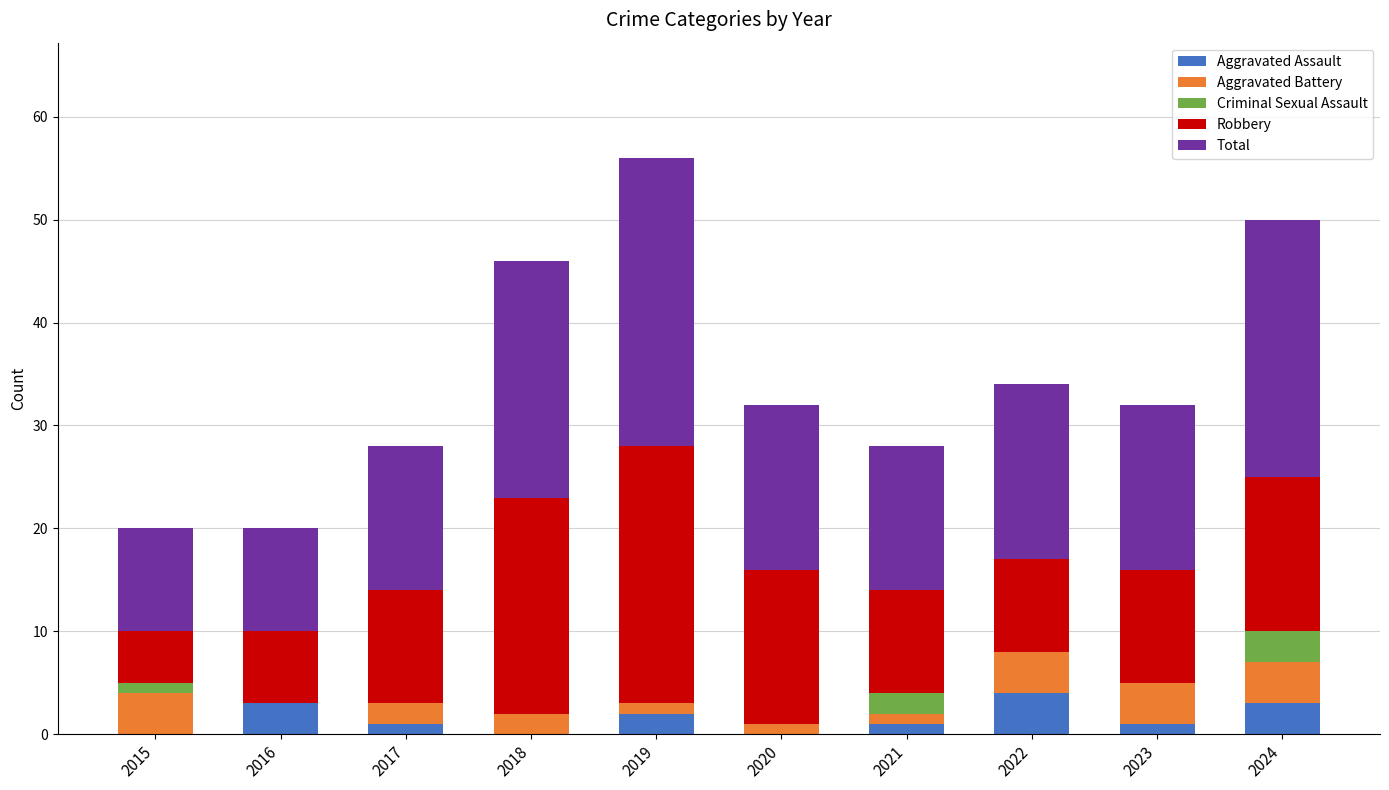

Count the number of categories in the chart.

10